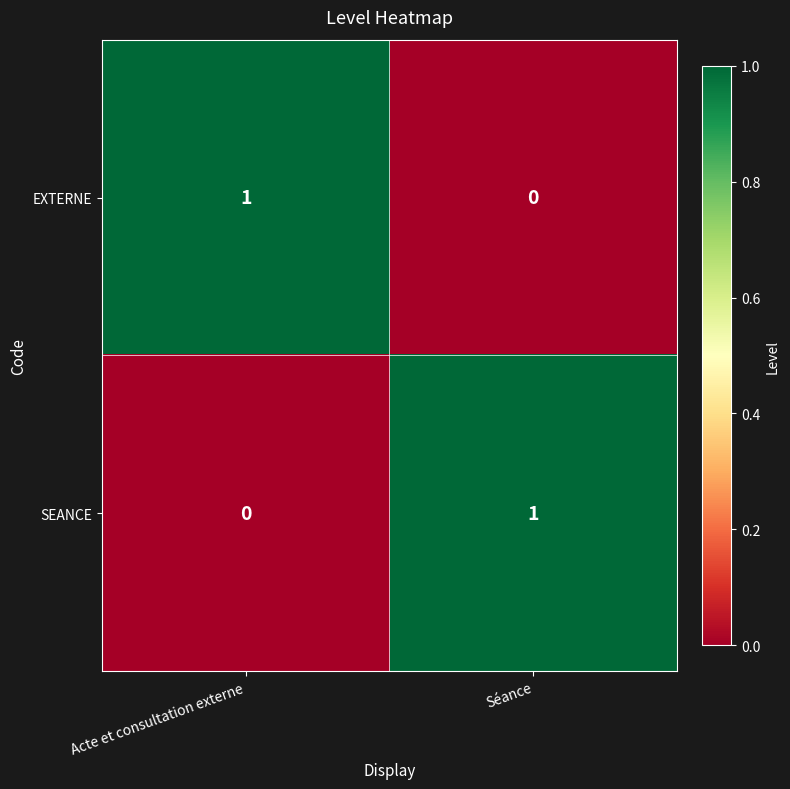

Where is EXTERNE nearest to the value 0?

Séance